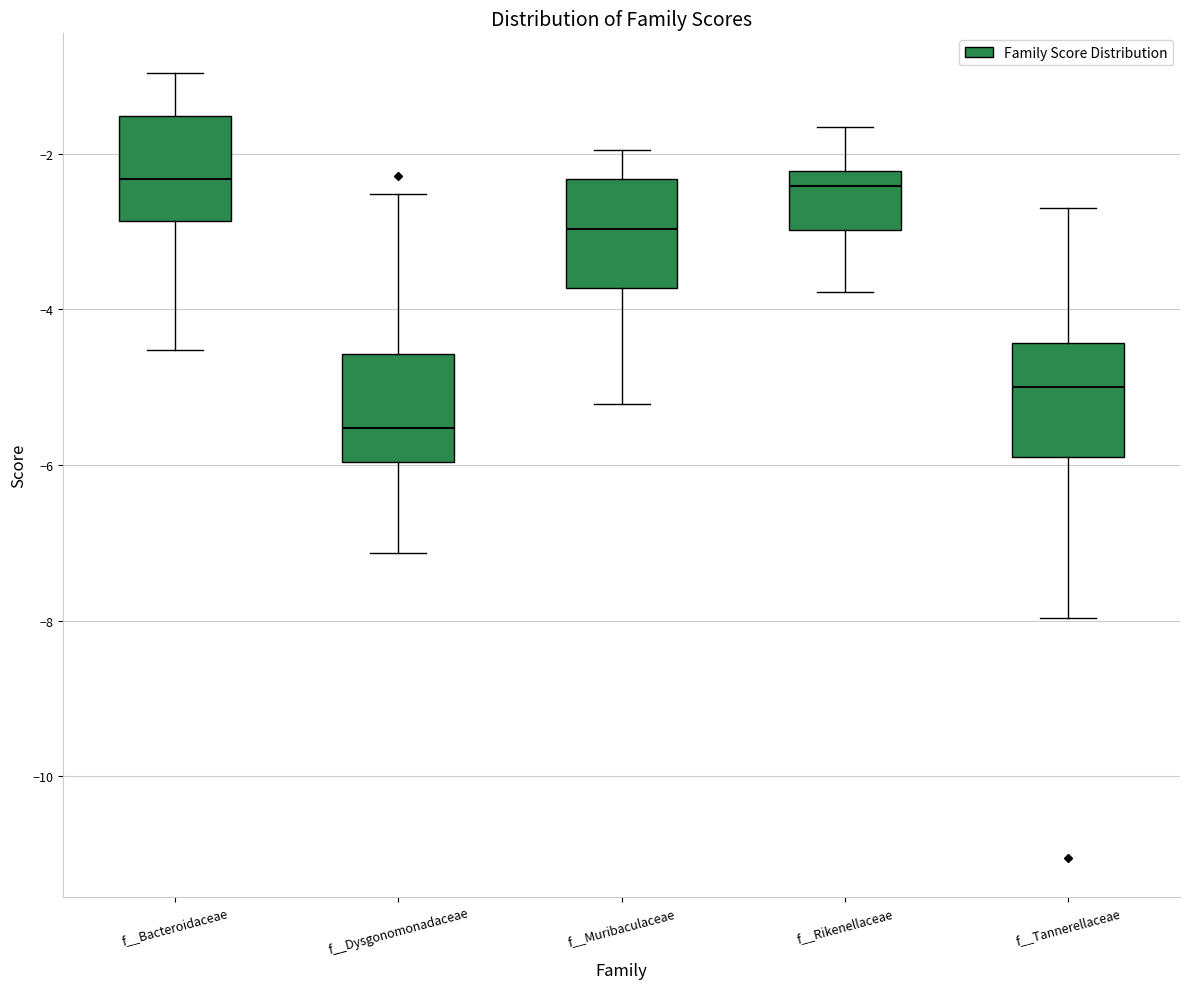

Where does the median line of the box for f__Tannerellaceae sit on the y-axis? The values are not printed on the chart, so give them approximately, as read against the axis.

-5.0